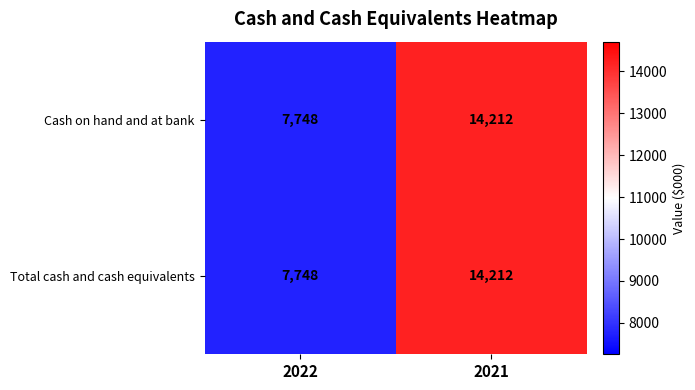

What is the average value of the Cash on hand and at bank series?

10980